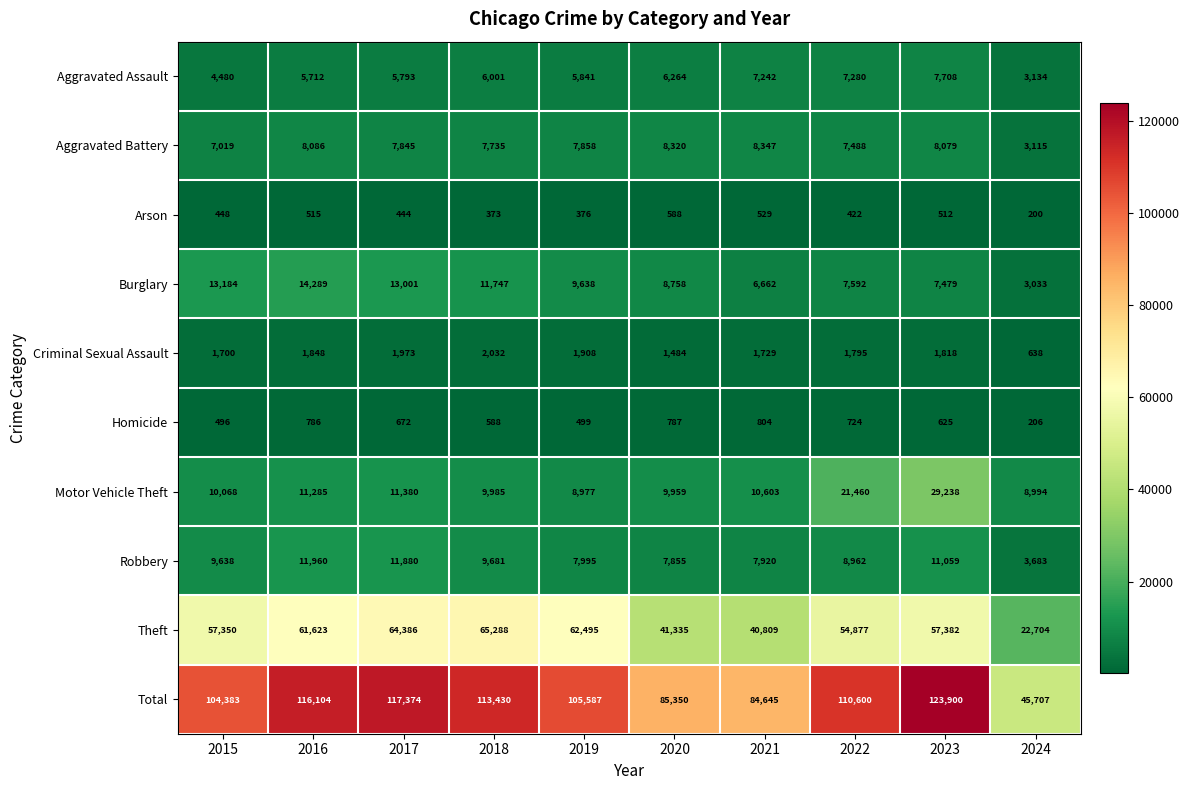

What is the sum of all Aggravated Battery values?

73892